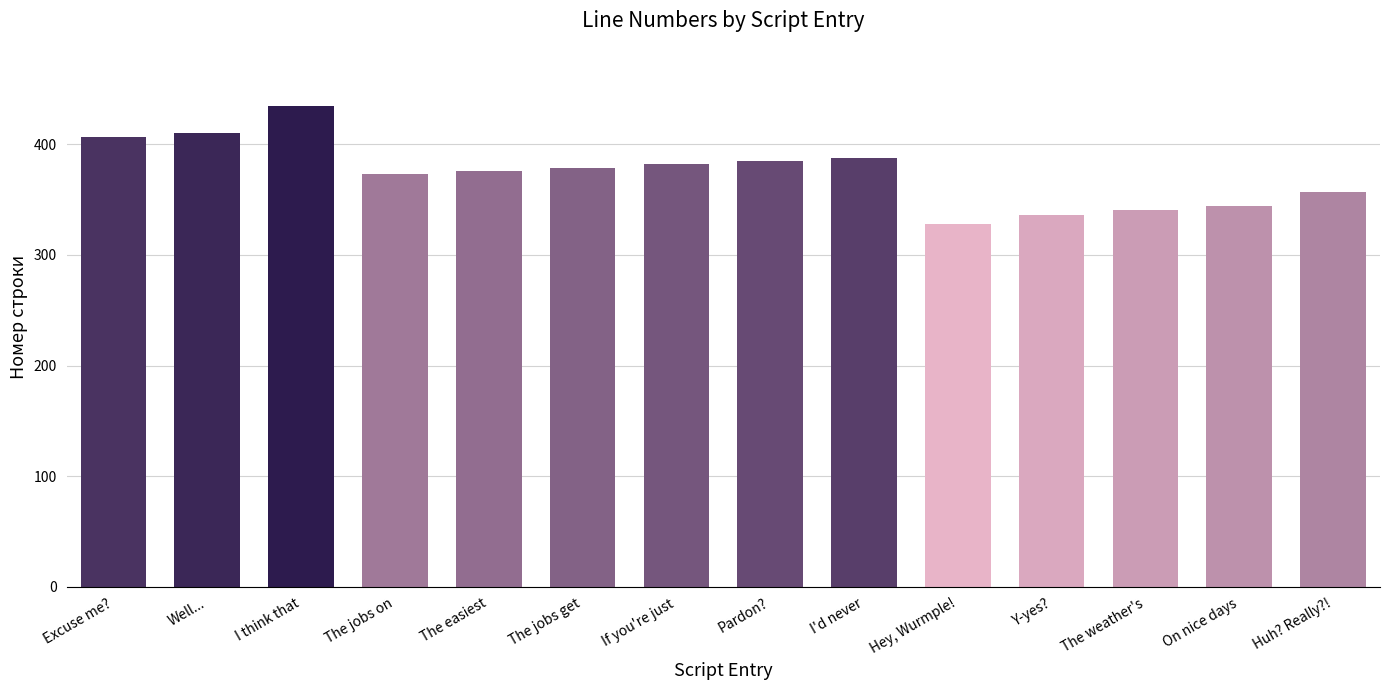

Count the number of categories in the chart.

14